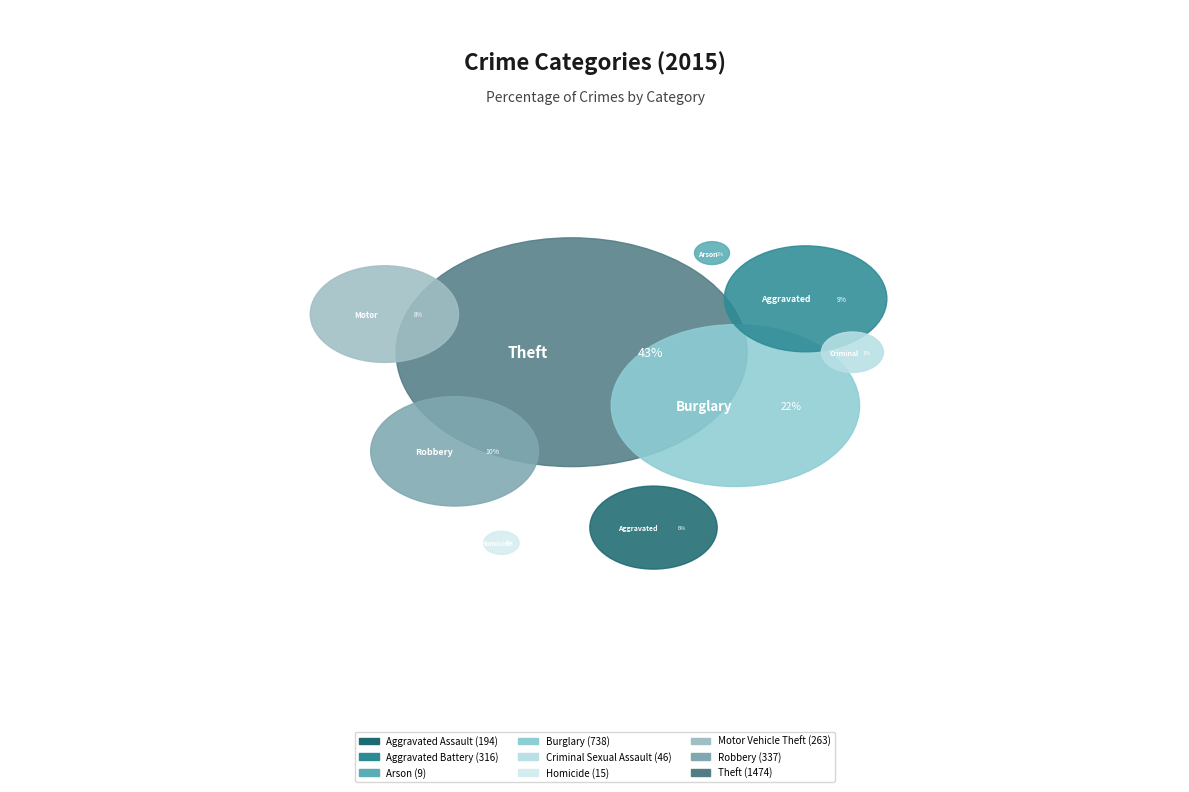

What portion of the pie excludes Motor Vehicle Theft?

92.2%